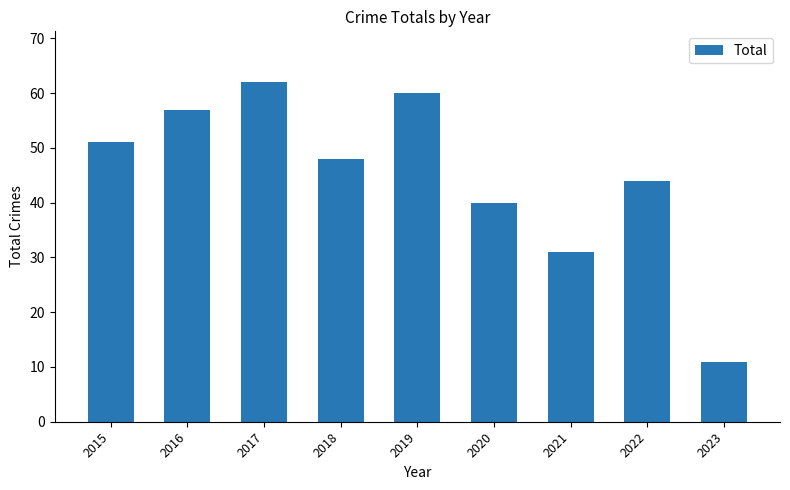

Are the bars horizontal?

No